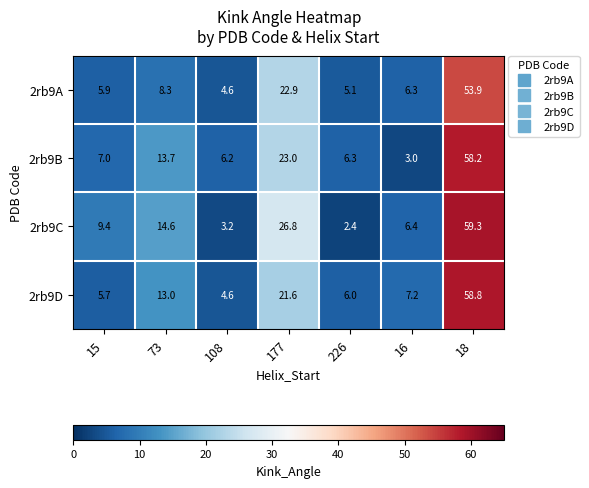

How many categories are shown in the chart?

7